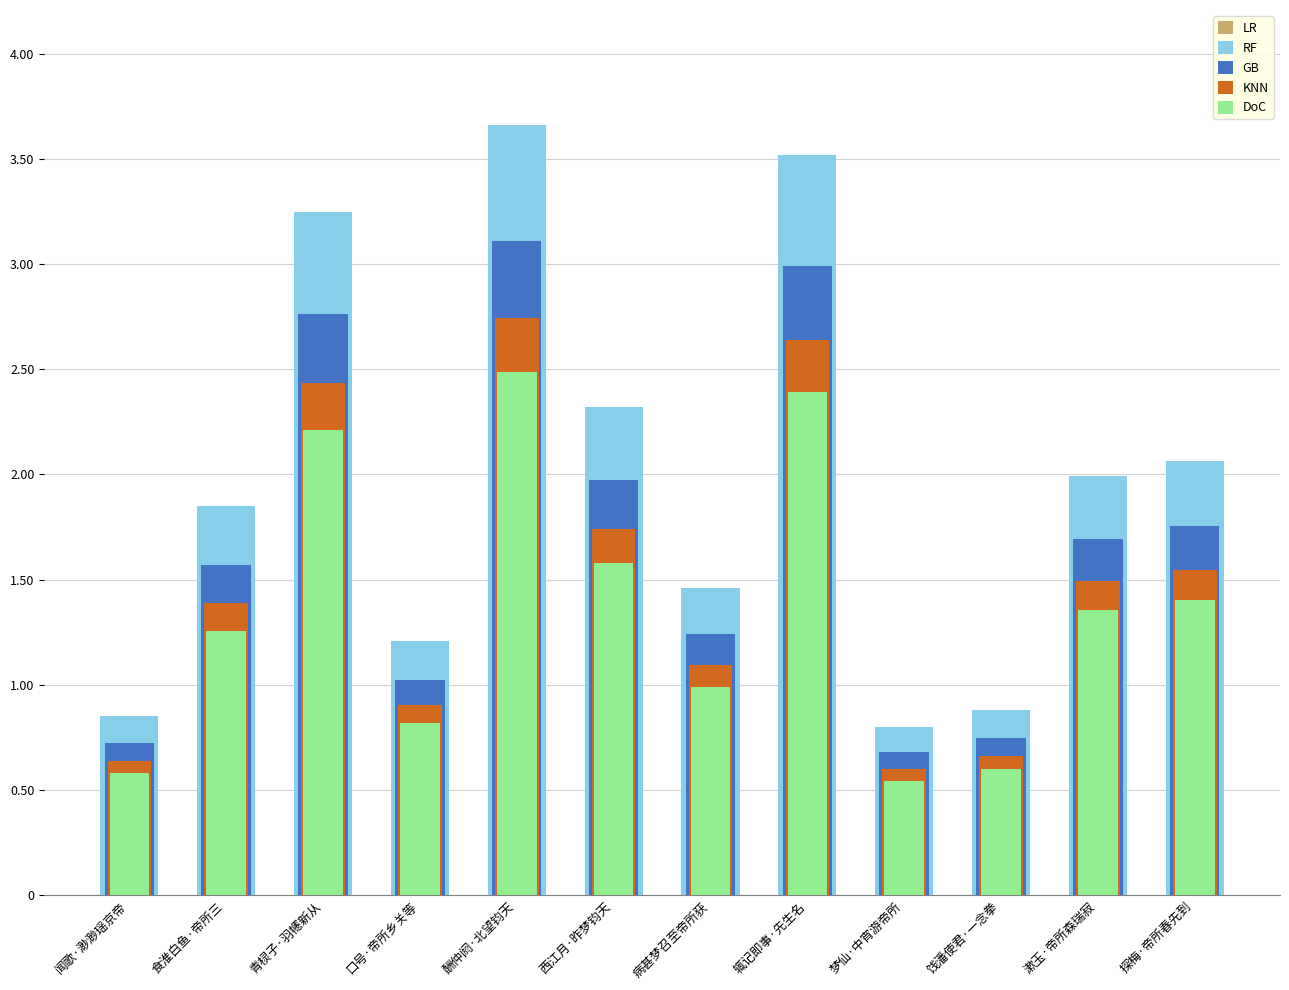

What is the sum of all LR values?

2194460.4